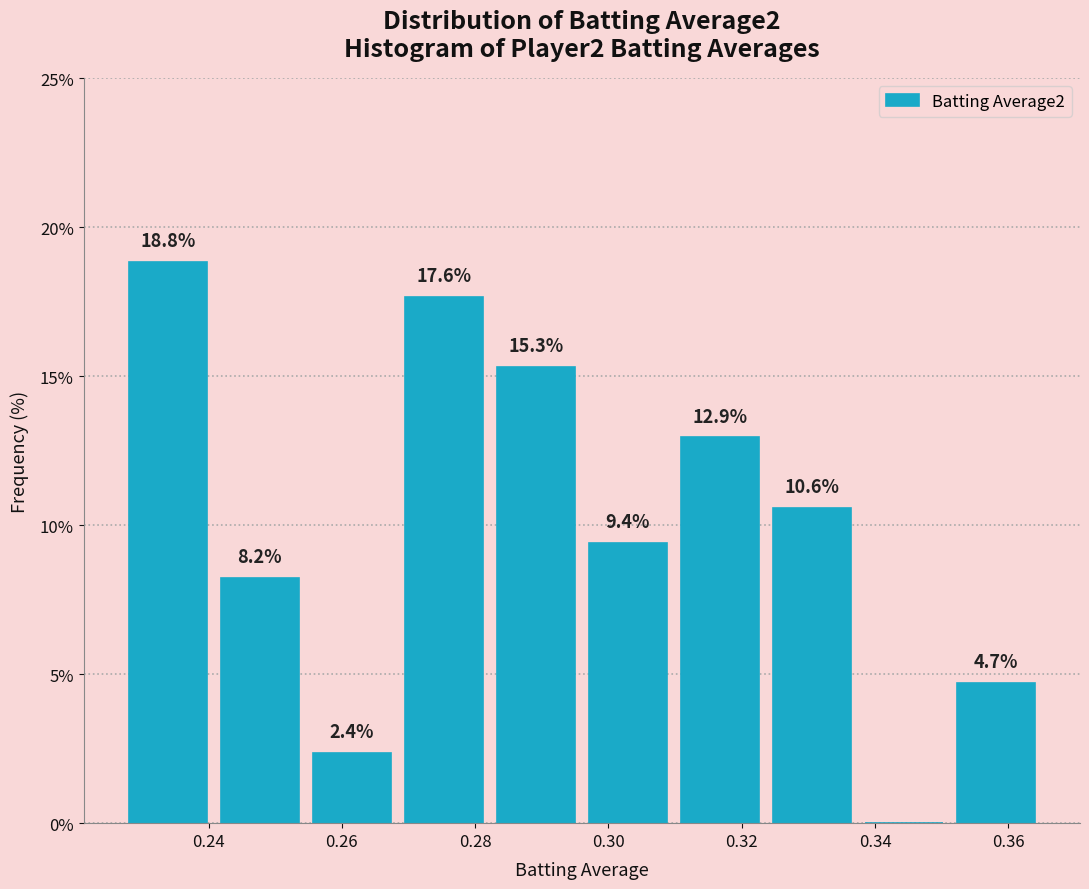

Which range on the x-axis has the tallest bar?

0.228 to 0.240